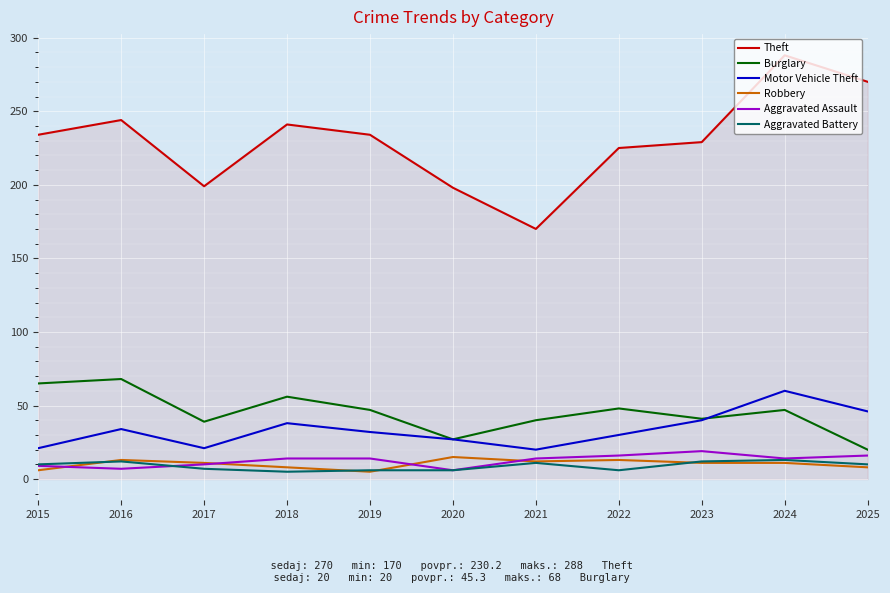

True or false: Motor Vehicle Theft has a value of 34 at 2016.

True